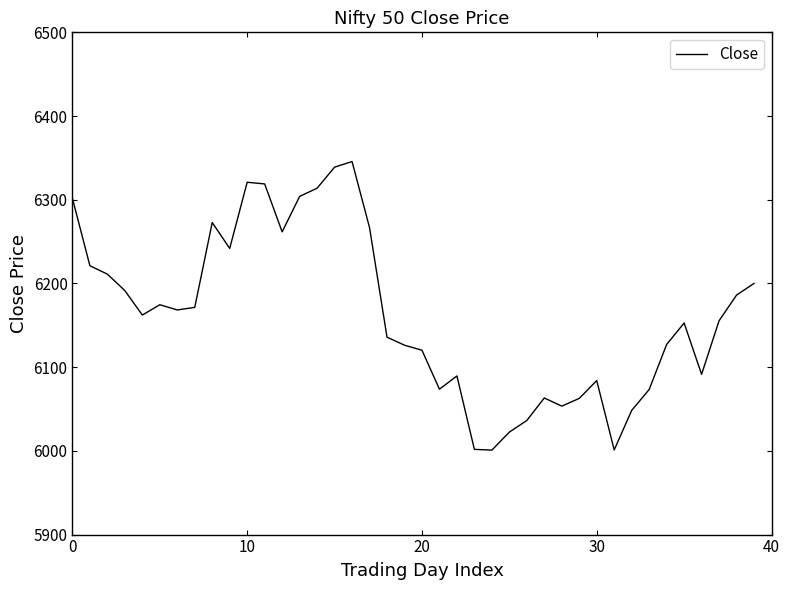

What is the minimum value shown in the chart?

6000.9